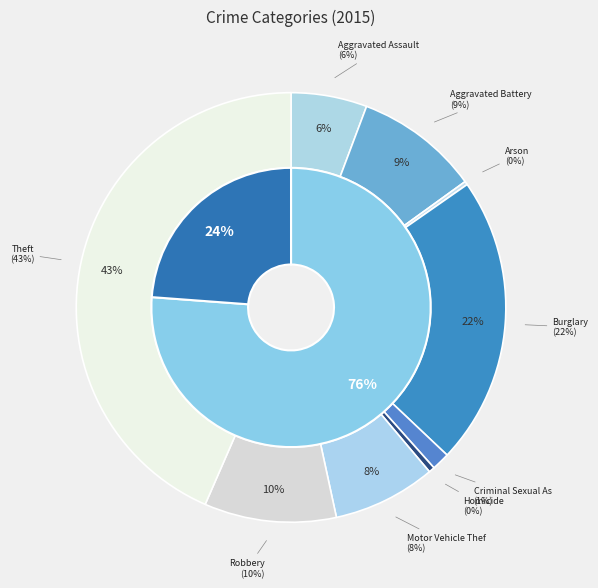

To the nearest percent, what is the difference between the largest and smallest slice percentages?

43%